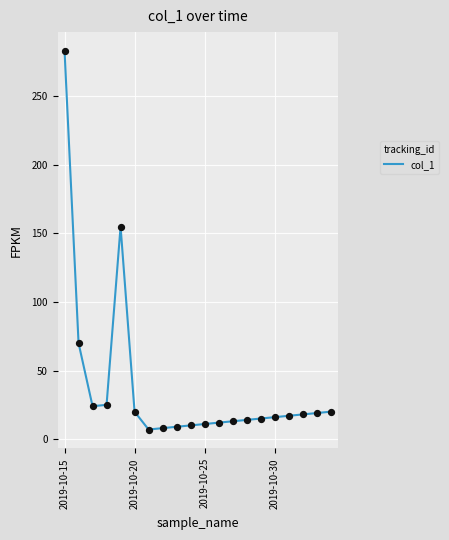

What is the maximum value shown in the chart?

283